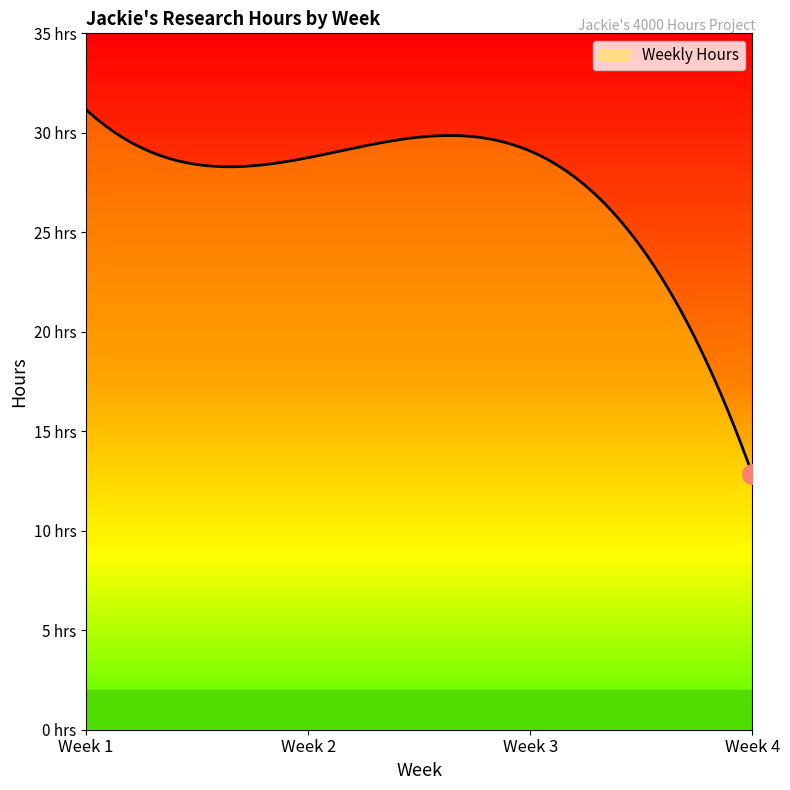

List the labels in order of value, smallest first.

Week 4, Week 2, Week 3, Week 1